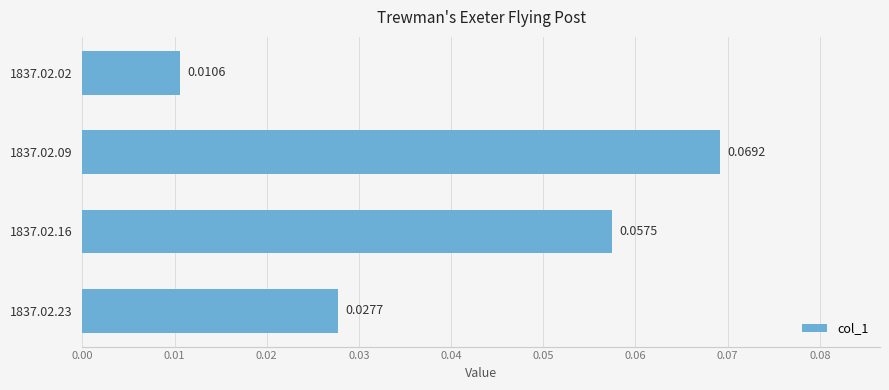

Rank the categories by value from highest to lowest.

1837.02.09, 1837.02.16, 1837.02.23, 1837.02.02